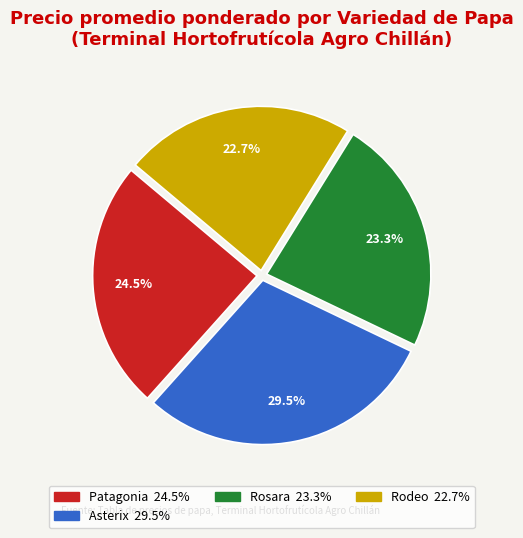

Is there any slice that represents more than half of the pie?

No